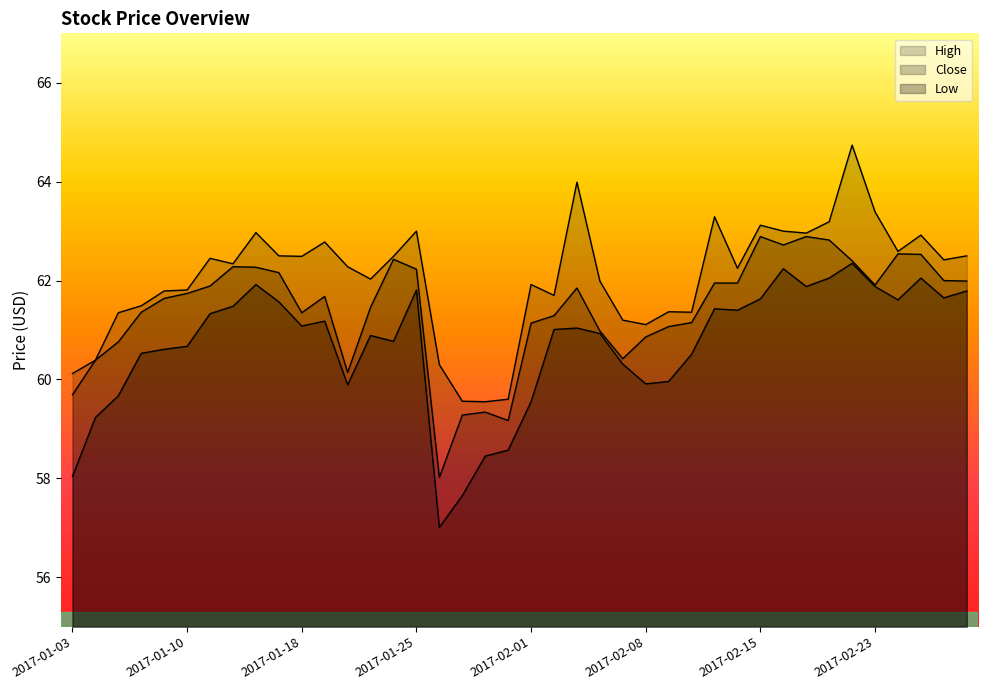

What is the difference between the Low values at 2017-02-22 and 2017-02-02?

1.3